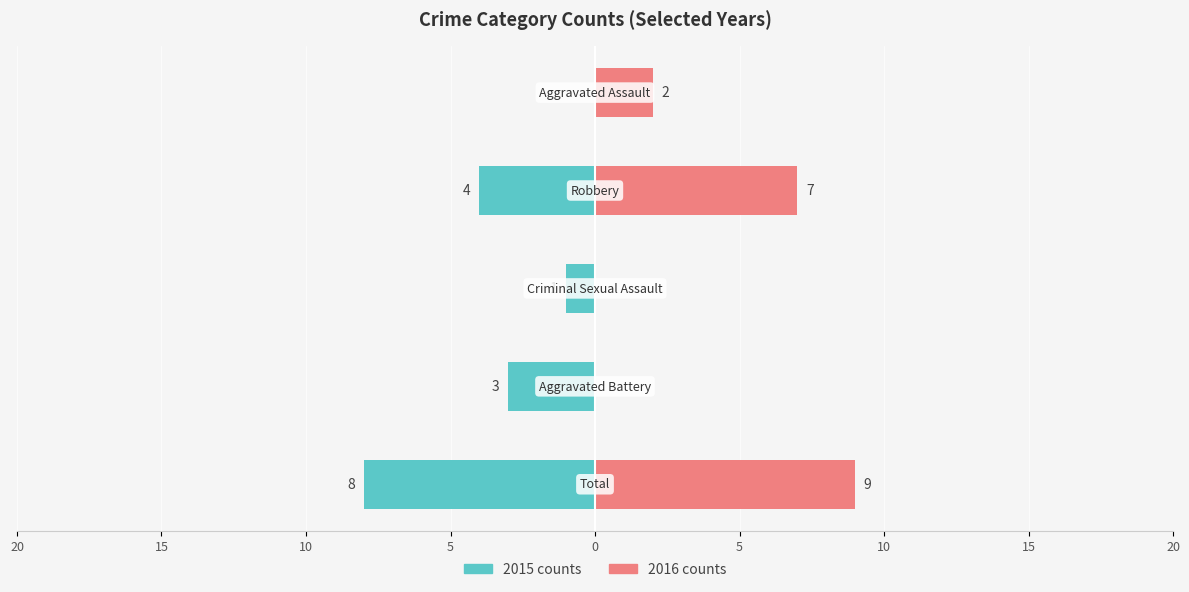

Count the number of categories in the chart.

5